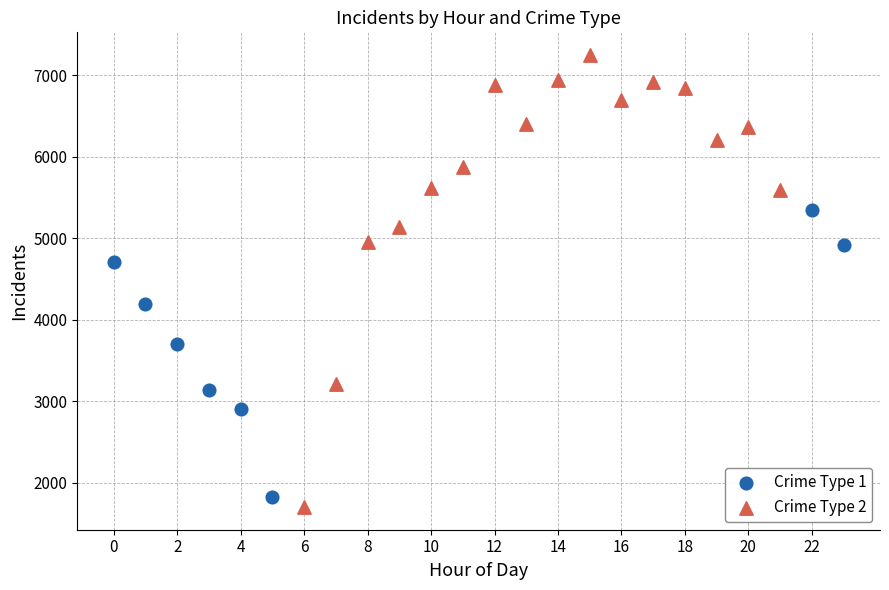

Which series contains the highest Y value?

Crime Type 2